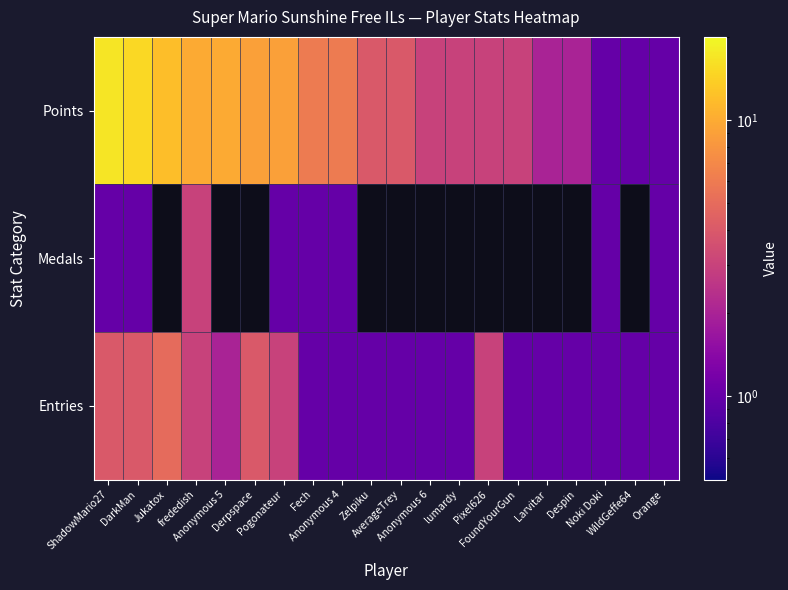

True or false: Entries has a value of 1.0 at Despin.

True